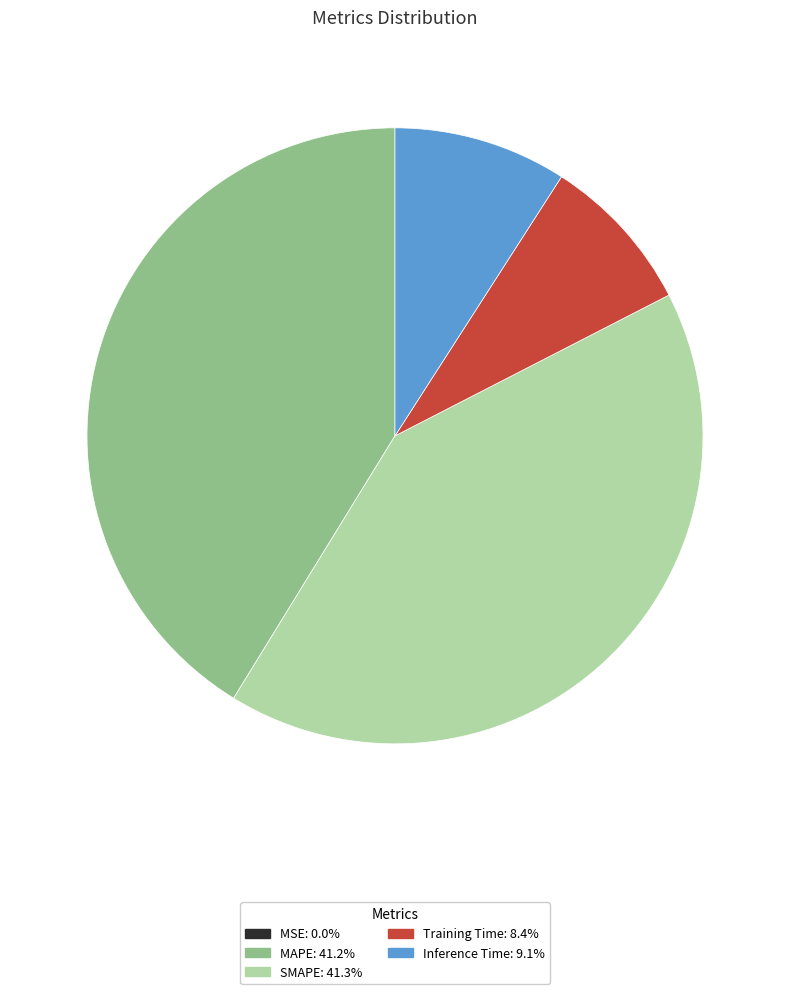

Is it true that SMAPE is 46% of the pie?

False